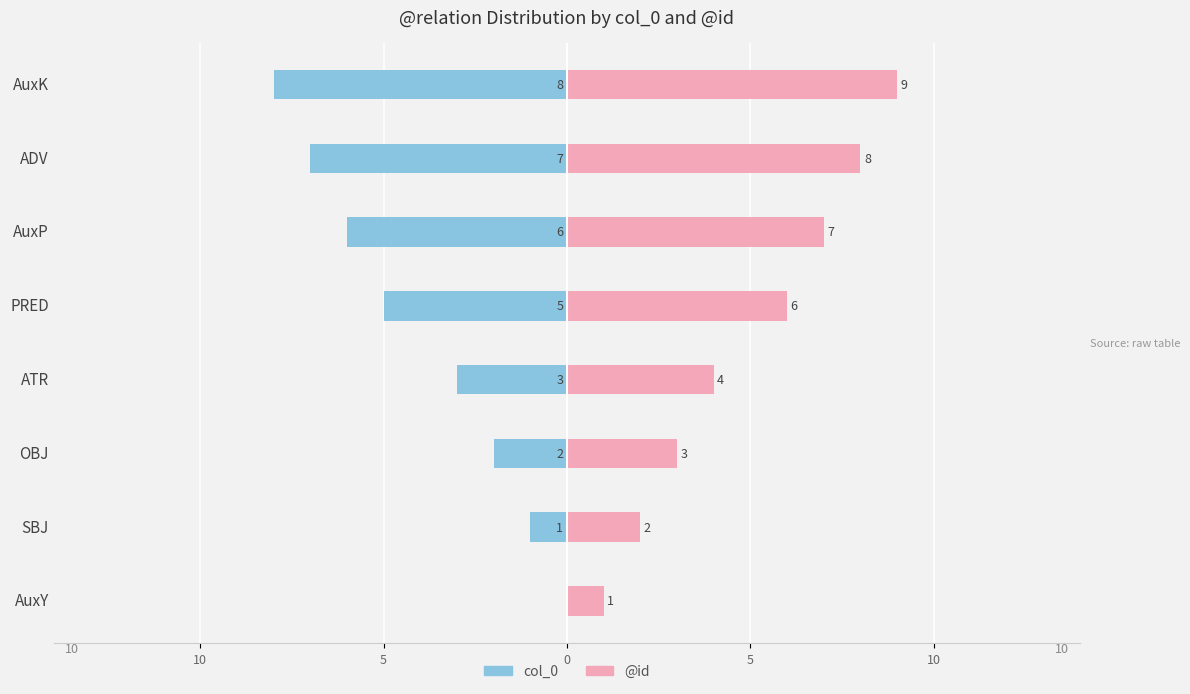

What is the sum of all col_0 values?

-32